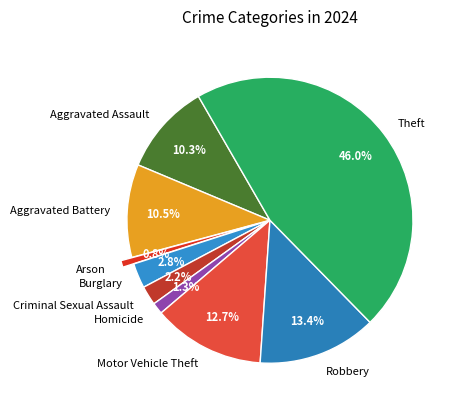

How many slices are in this pie chart?

9